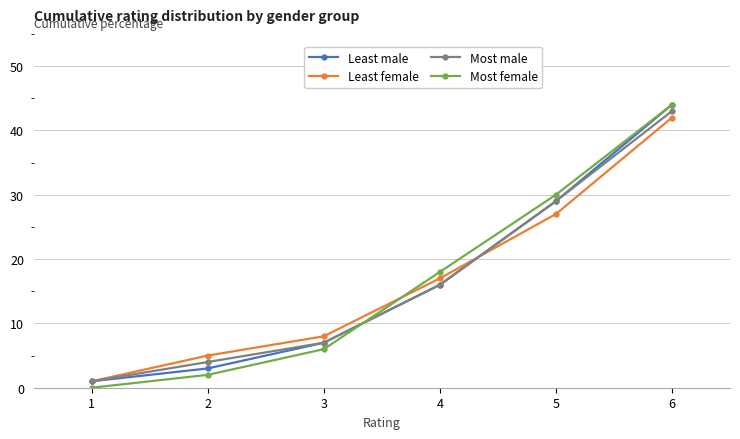

Which label corresponds to the smallest value in the chart?

1